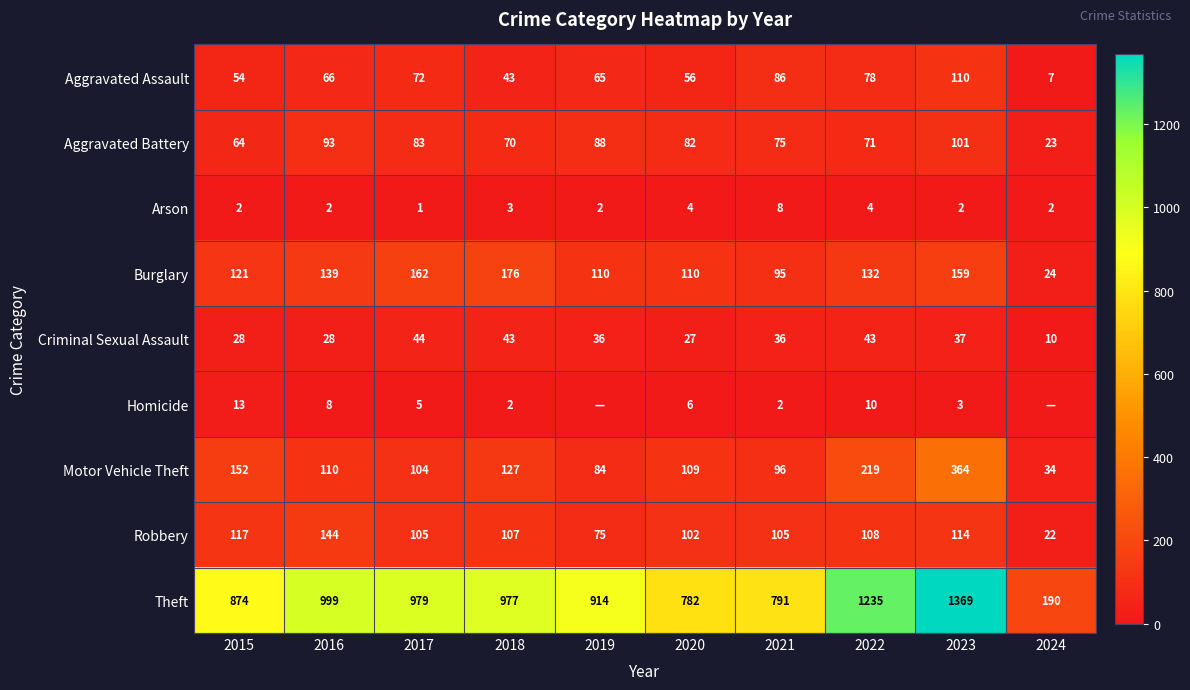

What is the total value across all series at 2015?

1425